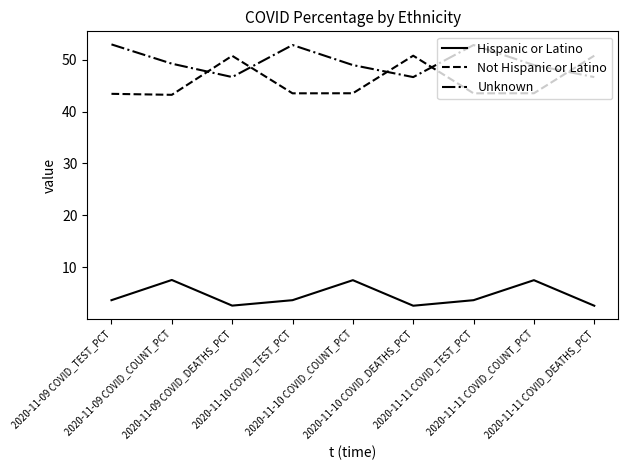

Which series changed the most between 2020-11-09 COVID_TEST_PCT and 2020-11-10 COVID_DEATHS_PCT?

Not Hispanic or Latino